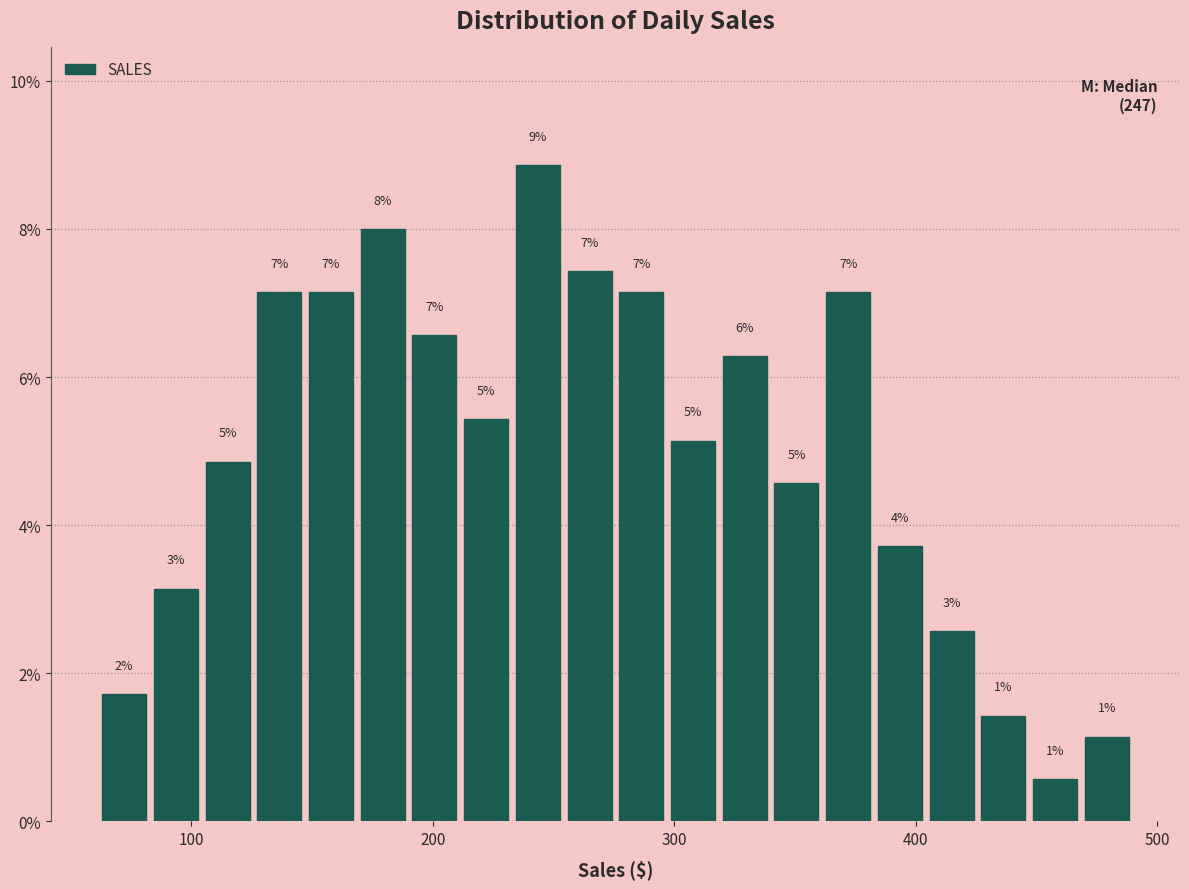

Around what value on the x-axis is the tallest bar? Give the approximate position of its centre, as read against the axis.

240